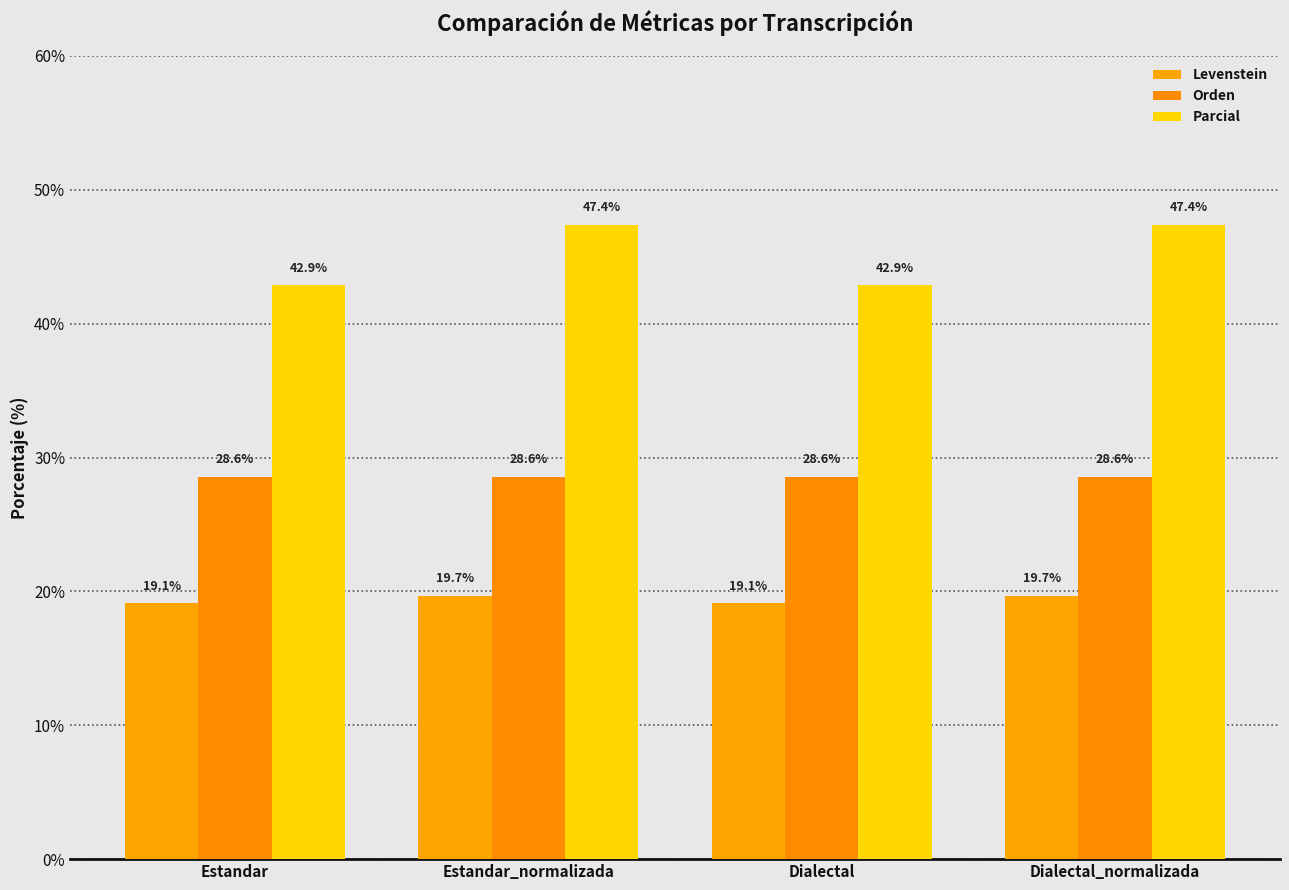

At which category is the sum across all series the highest?

Estandar_normalizada